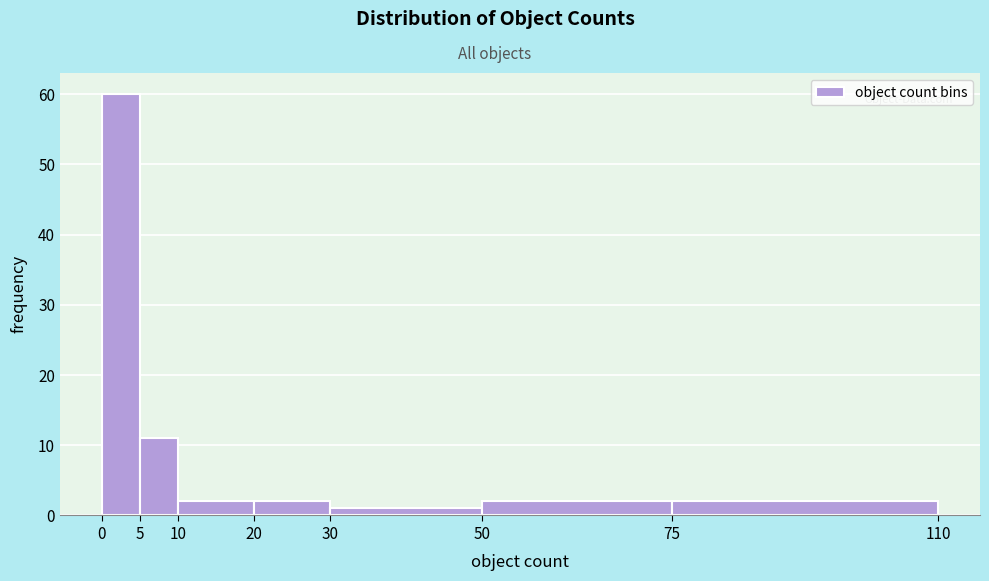

What is the height of the bar covering 20 to 30 on the x-axis? The values are not printed on the chart, so give them approximately, as read against the axis.

2